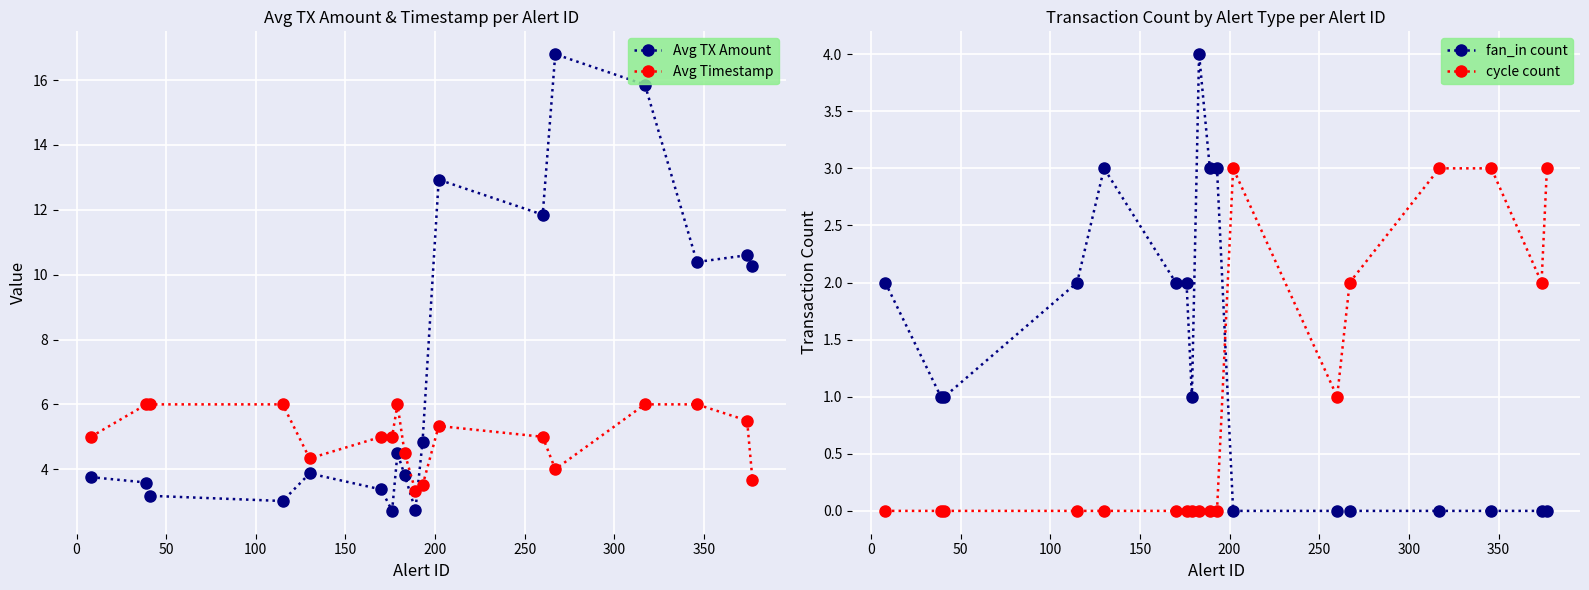

What is the average value of the fan_in count series?

1.3